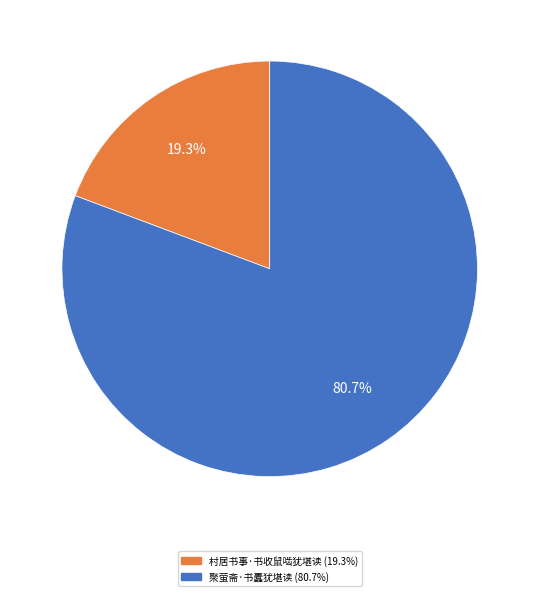

Does 聚萤斋·书蠹犹堪读 represent more than half of the total?

Yes